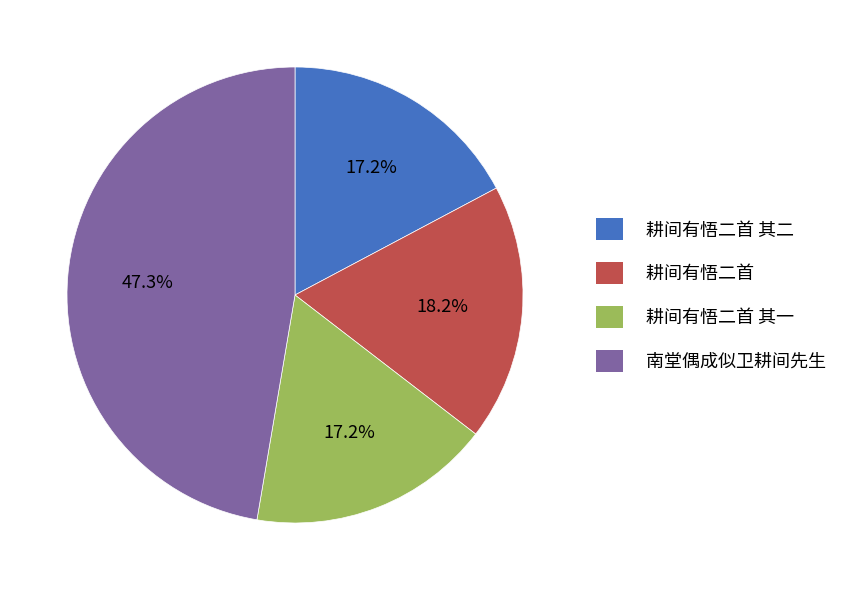

Does 耕间有悟二首 其一 represent more than half of the total?

No